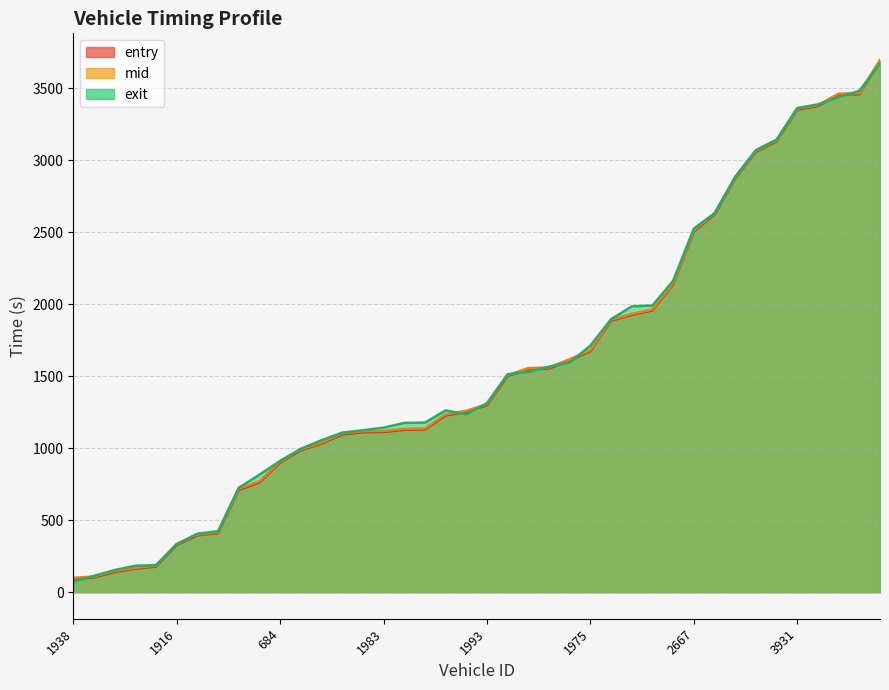

Rank the series by their average value, from lowest to highest.

entry, mid, exit